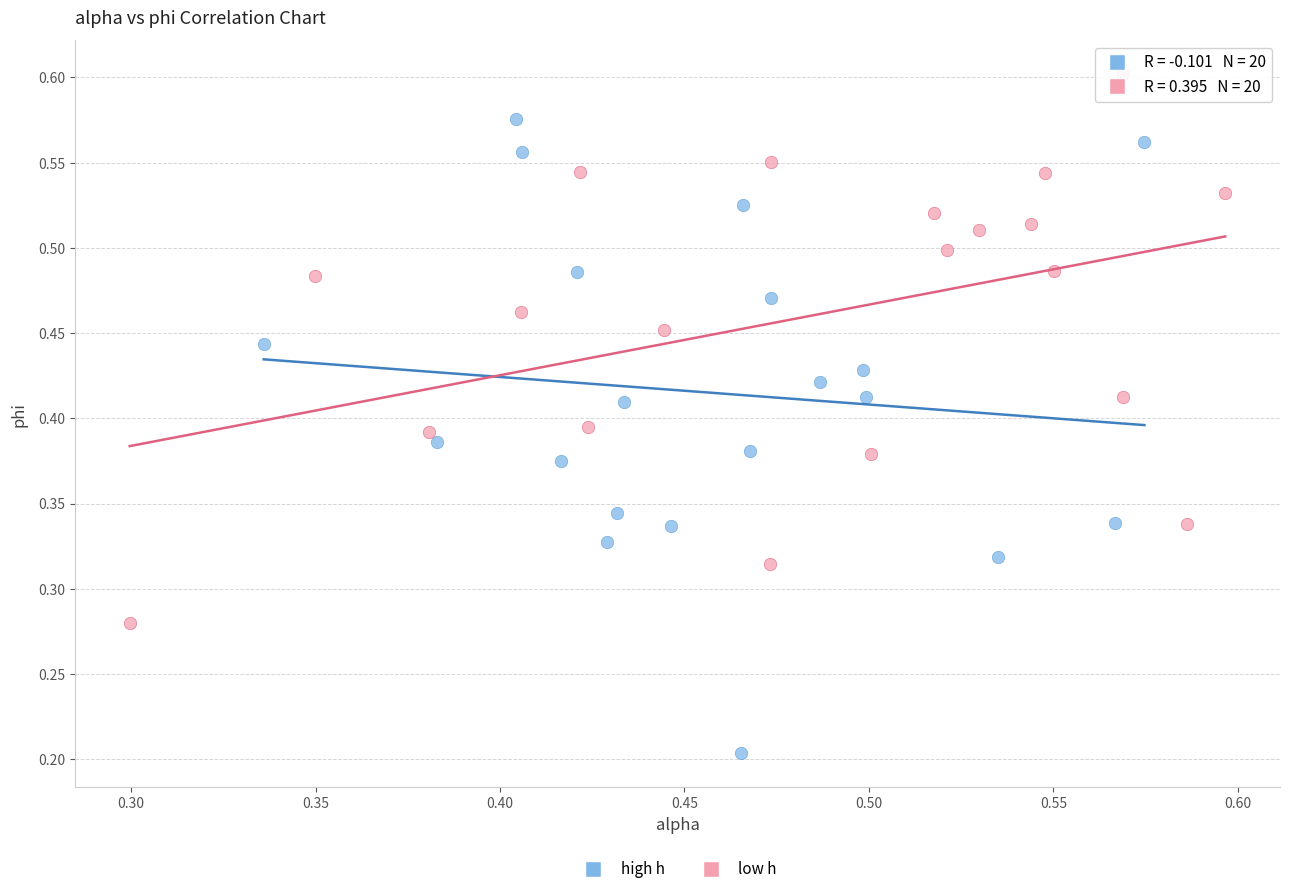

Which series has the largest Y range (max minus min)?

high h